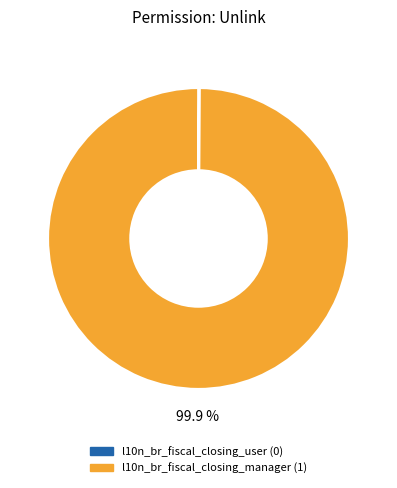

Which category has the biggest portion of the pie?

l10n_br_fiscal_closing_manager